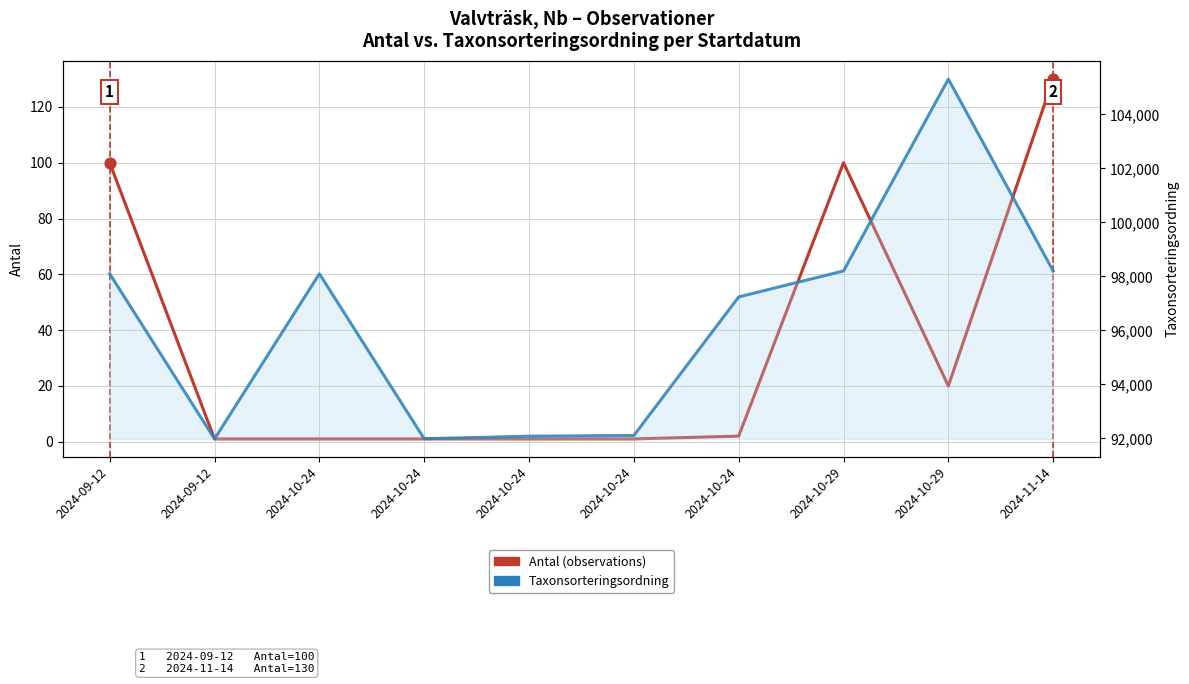

Which series has the largest total across all categories?

Taxonsorteringsordning